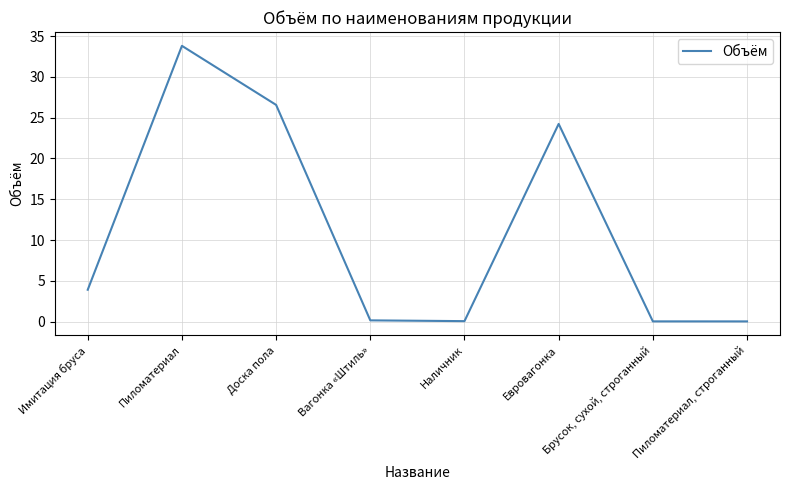

What position from the right is Доска пола?

6